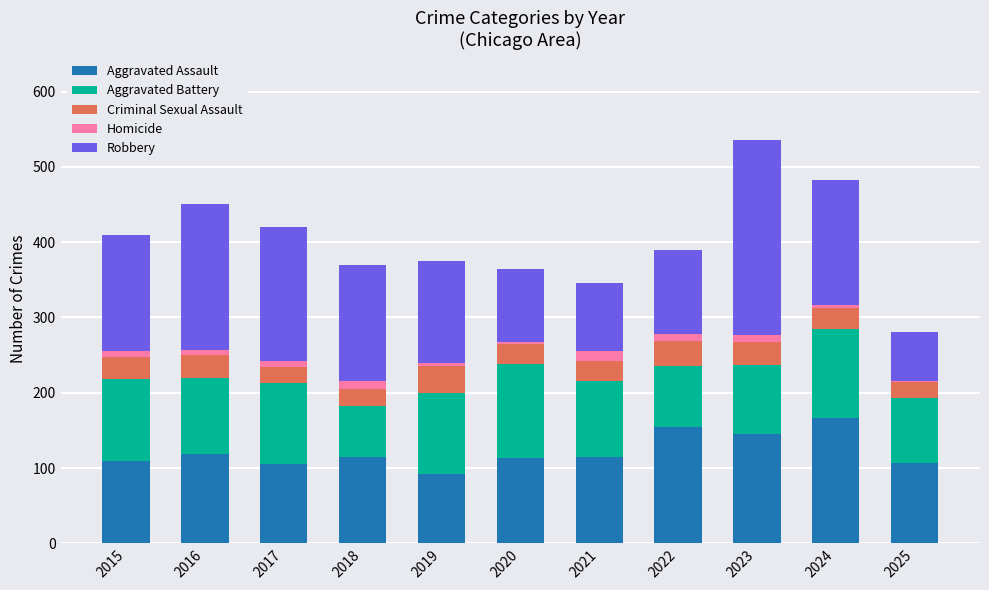

What value does the Aggravated Assault series have at 2016?

118